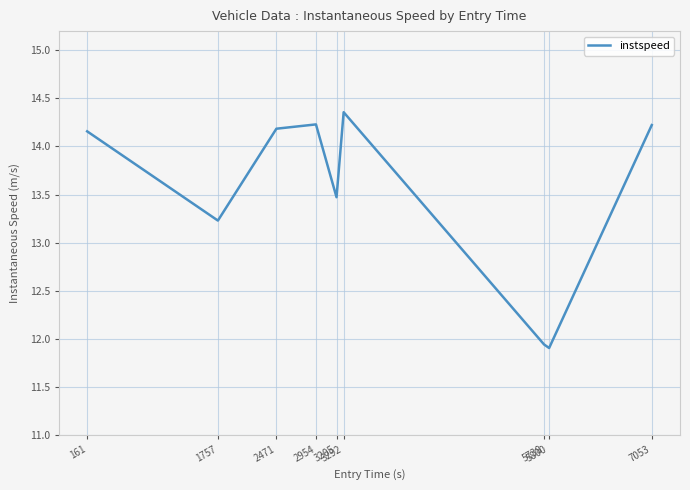

What is the difference between the maximum and minimum values?

2.5